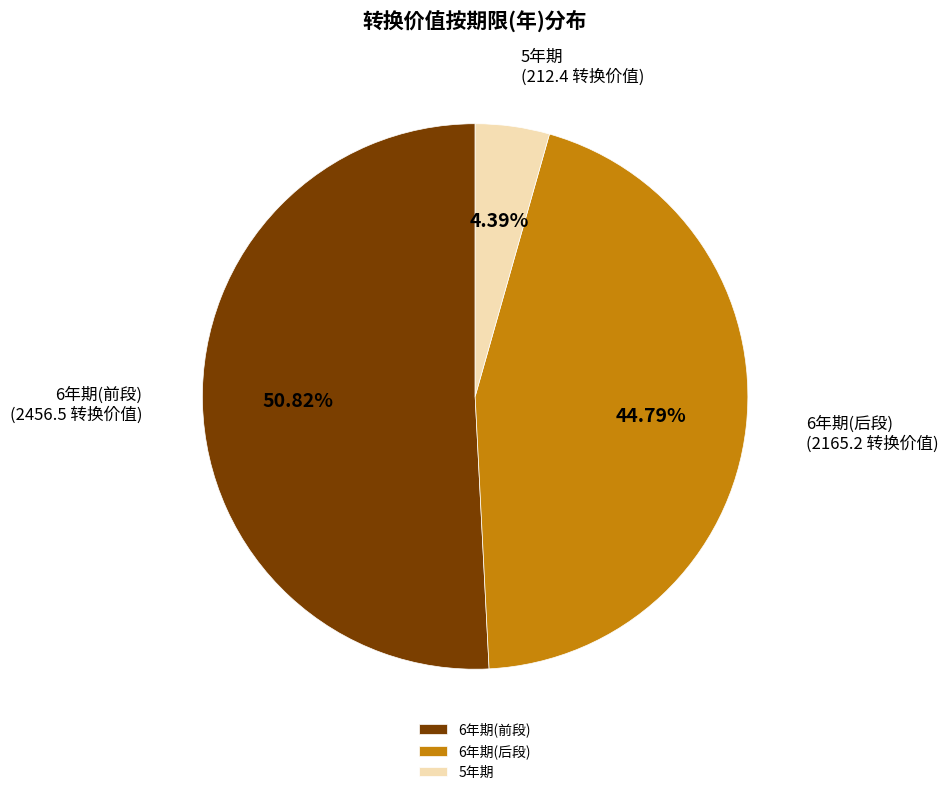

Rank the categories by value from lowest to highest.

5年期, 6年期(后段), 6年期(前段)